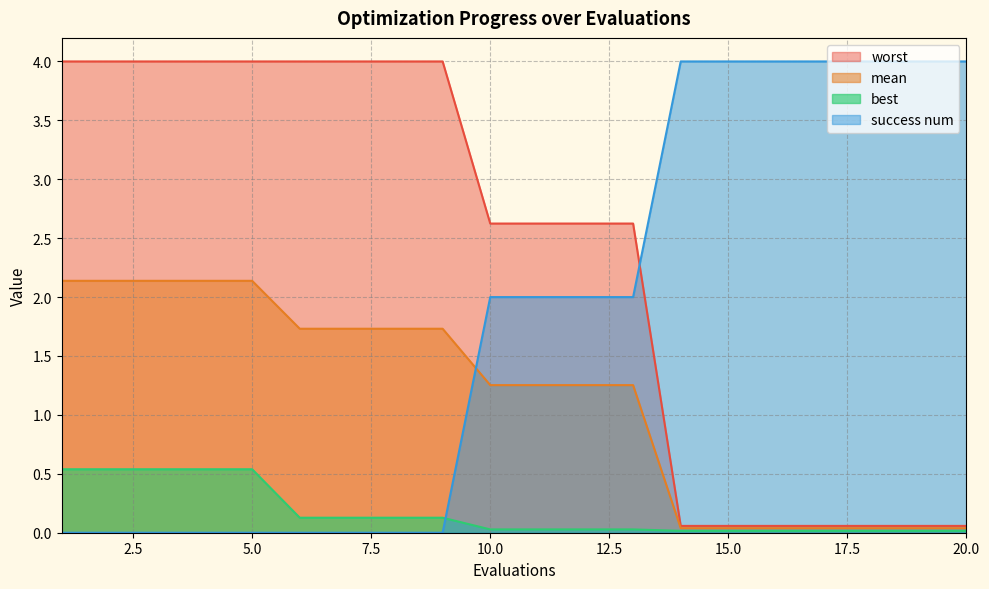

What are all the series names shown in the legend?

worst, mean, best, success num